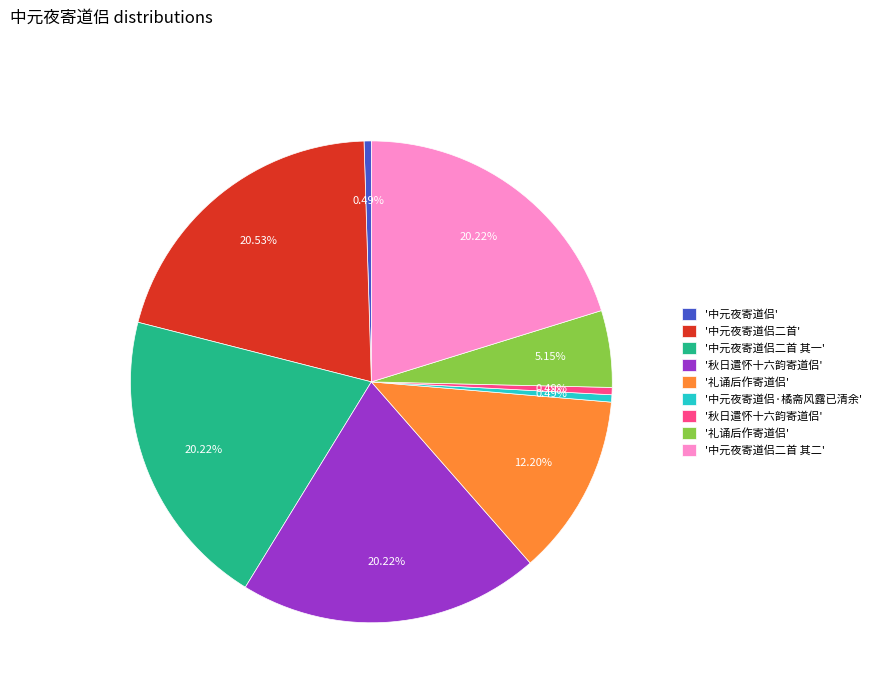

Is there a majority slice in this chart?

No